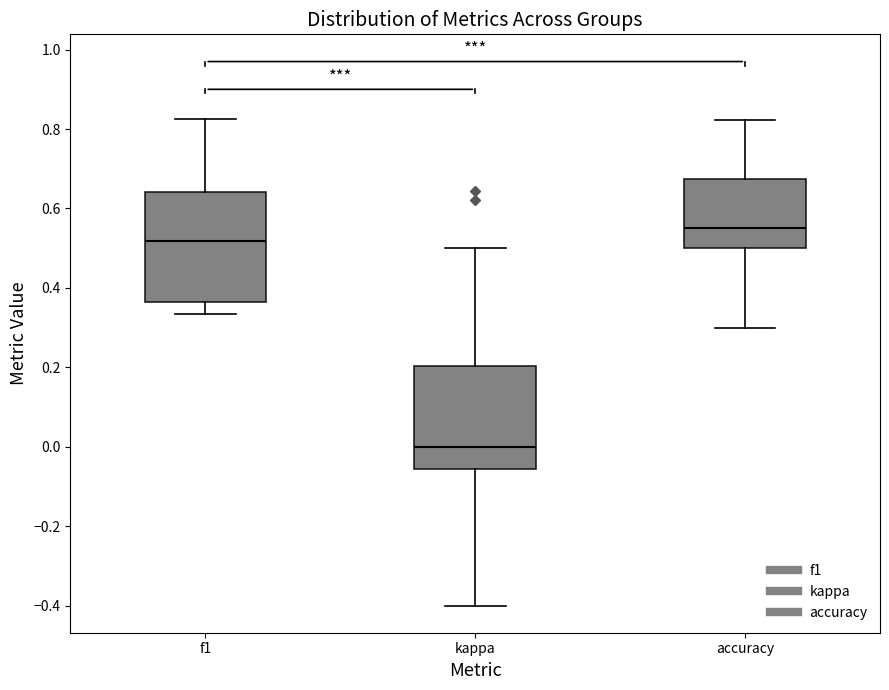

Reading left to right, transcribe this box plot: for each box, give where its median line is, the range the box spans, and where its two whiskers end, as read against the y-axis. The values are not printed on the chart, so give them approximately, as read against the axis.

f1: median 0.52, box 0.36 to 0.64, whiskers 0.34 to 0.82
kappa: median 0.00, box -0.06 to 0.20, whiskers -0.40 to 0.50
accuracy: median 0.56, box 0.50 to 0.68, whiskers 0.30 to 0.82